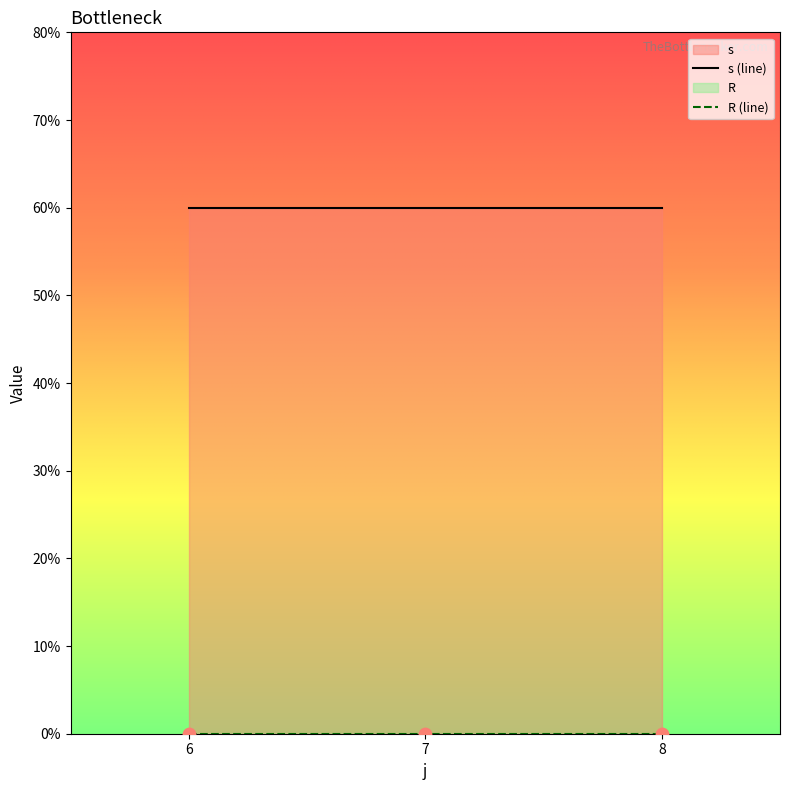

Which series reaches the maximum Y coordinate?

s